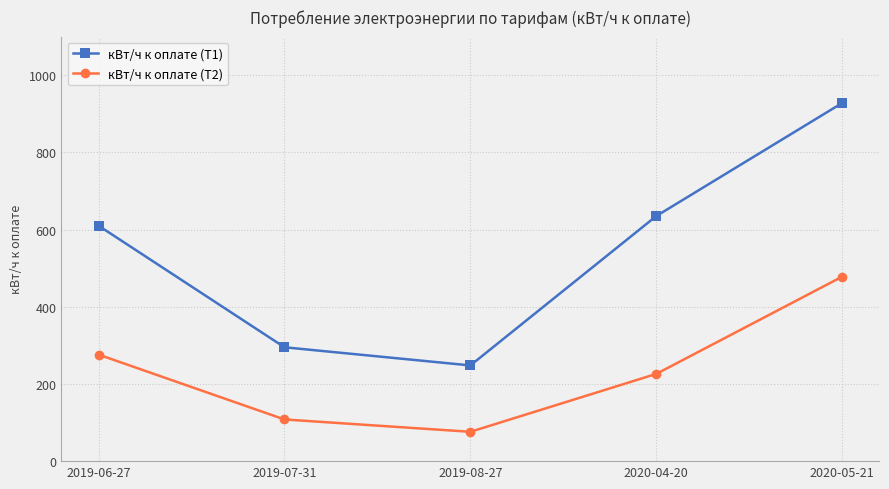

True or false: кВт/ч к оплате (Т1) has more than 2 points higher than both neighbors.

False